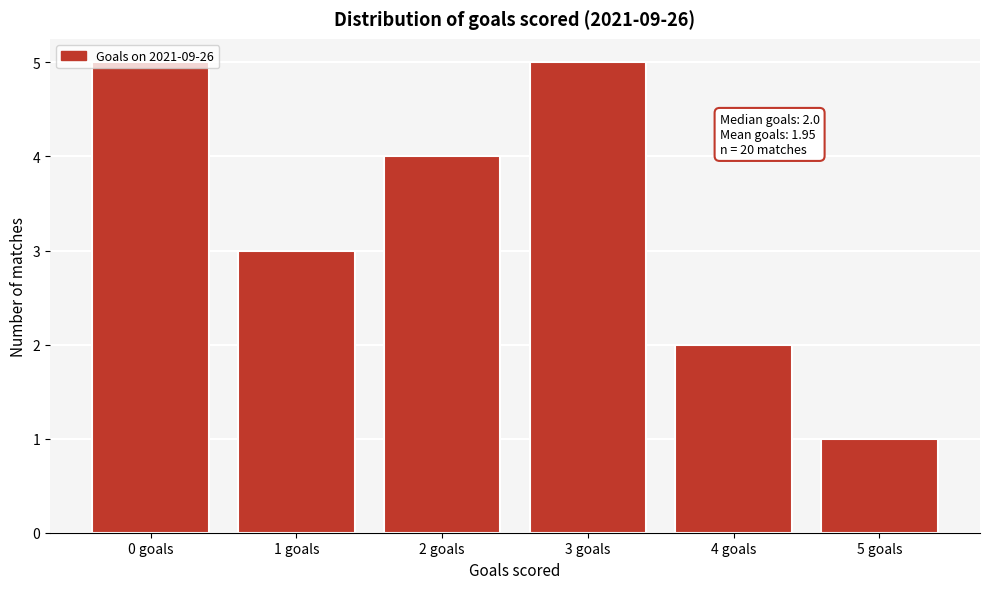

What is the label of the 2nd bar from the left?

1 goals